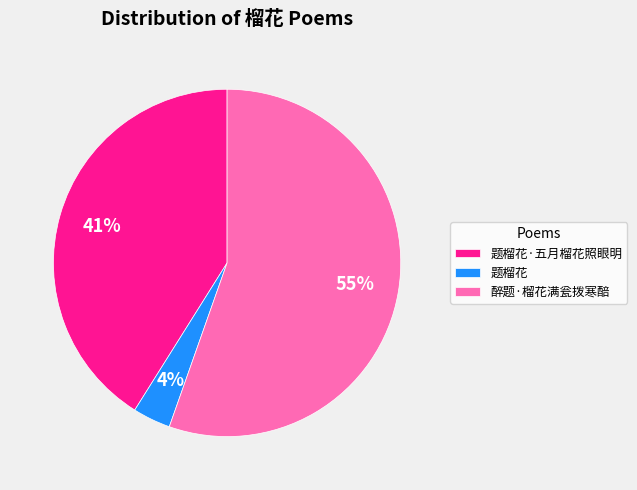

Which slice is the largest?

醉题·榴花满瓮拨寒醅